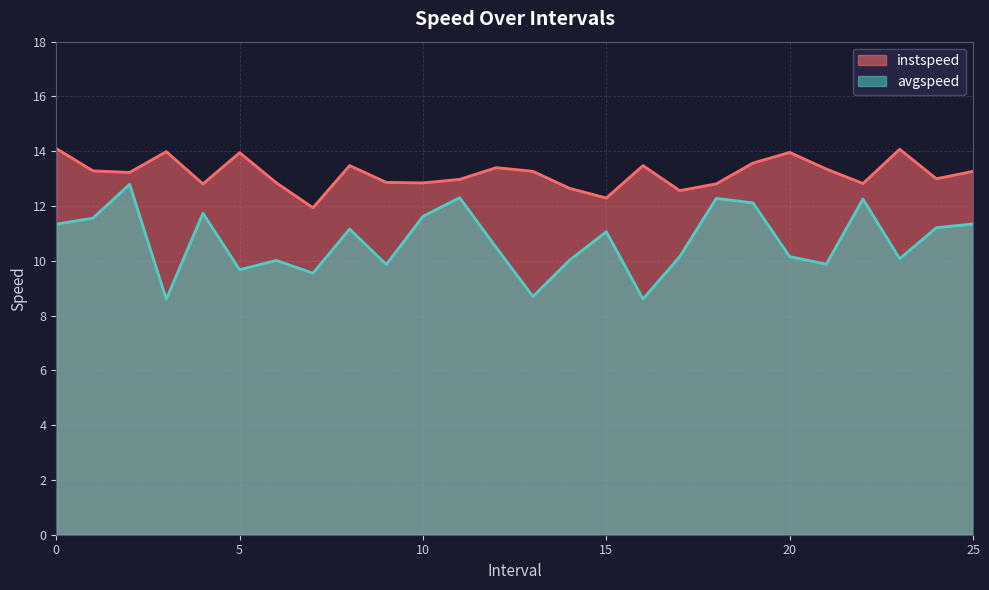

What is the label of the 5th point from the left?

4.0